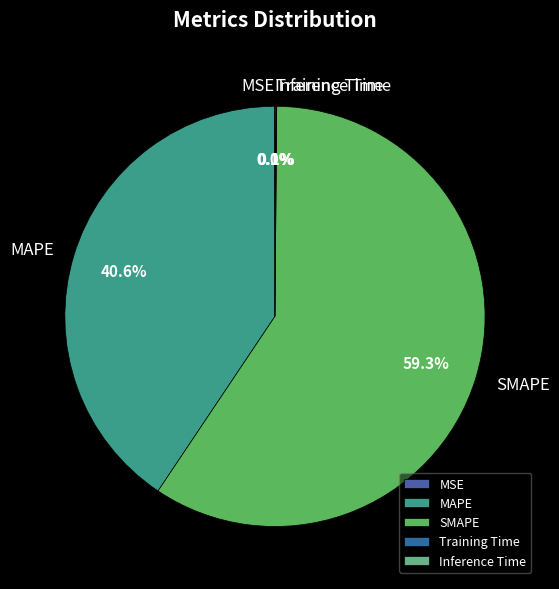

Which has a higher value, MAPE or SMAPE?

SMAPE